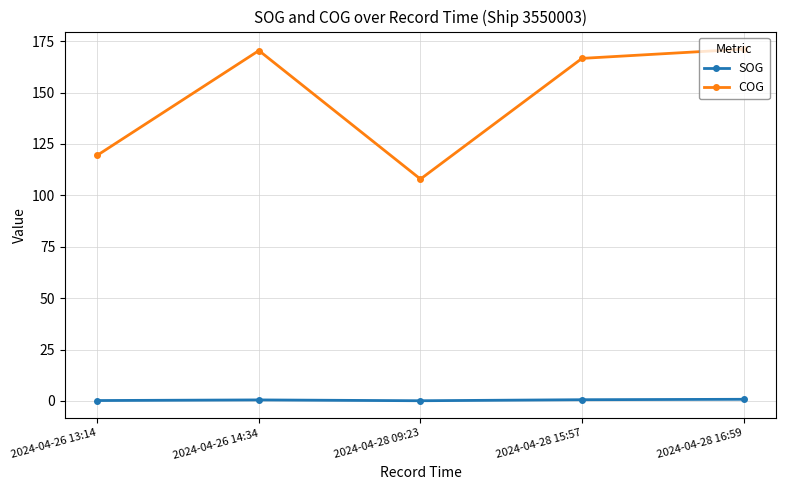

The COG series shows 171.1 at 2024-04-28 16:59. True or false?

True